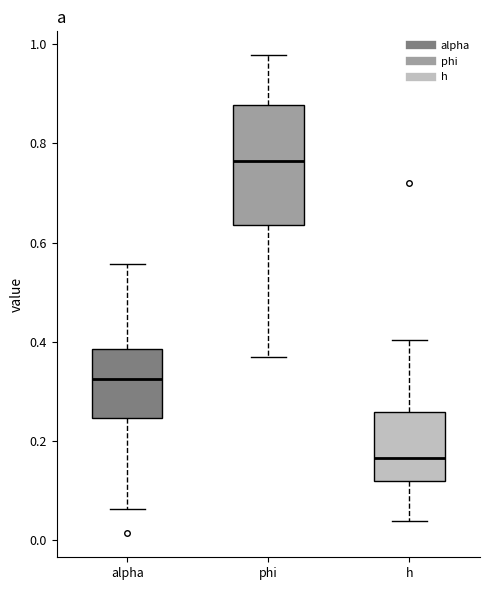

Which box is the tallest, from its lower edge to its upper edge?

phi